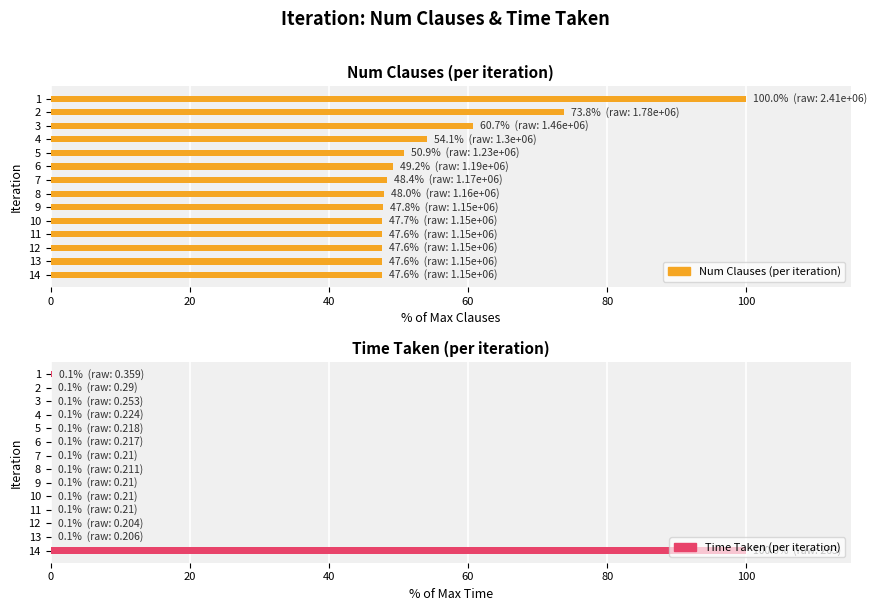

Which series changed the most between 8 and 13?

Num Clauses (per iteration)